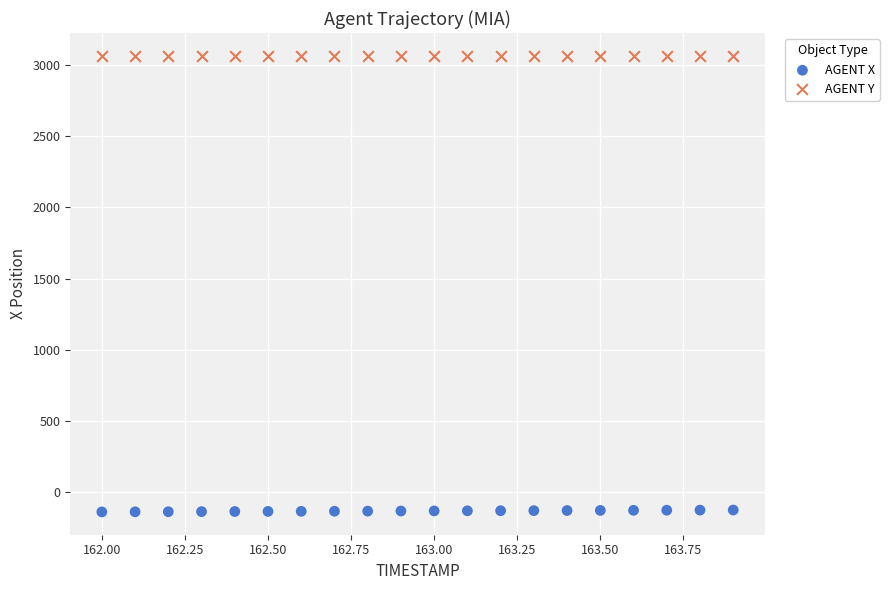

Which series contains the highest Y value?

AGENT Y